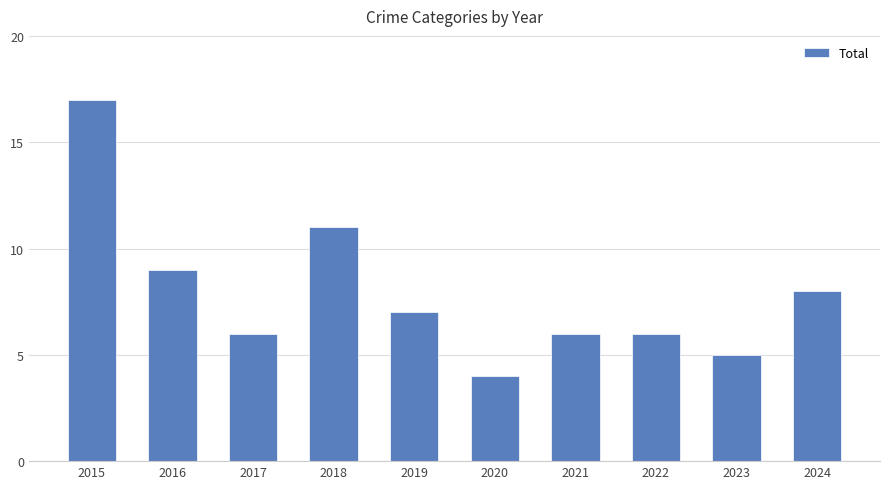

Is it true that the value at 2024 is 8?

True